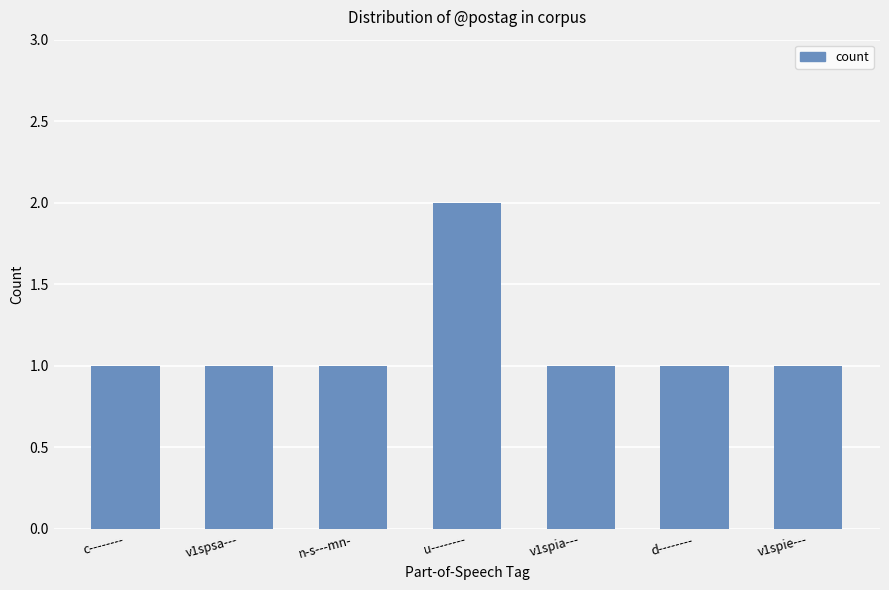

What is the value of the 2nd bar from the left?

1